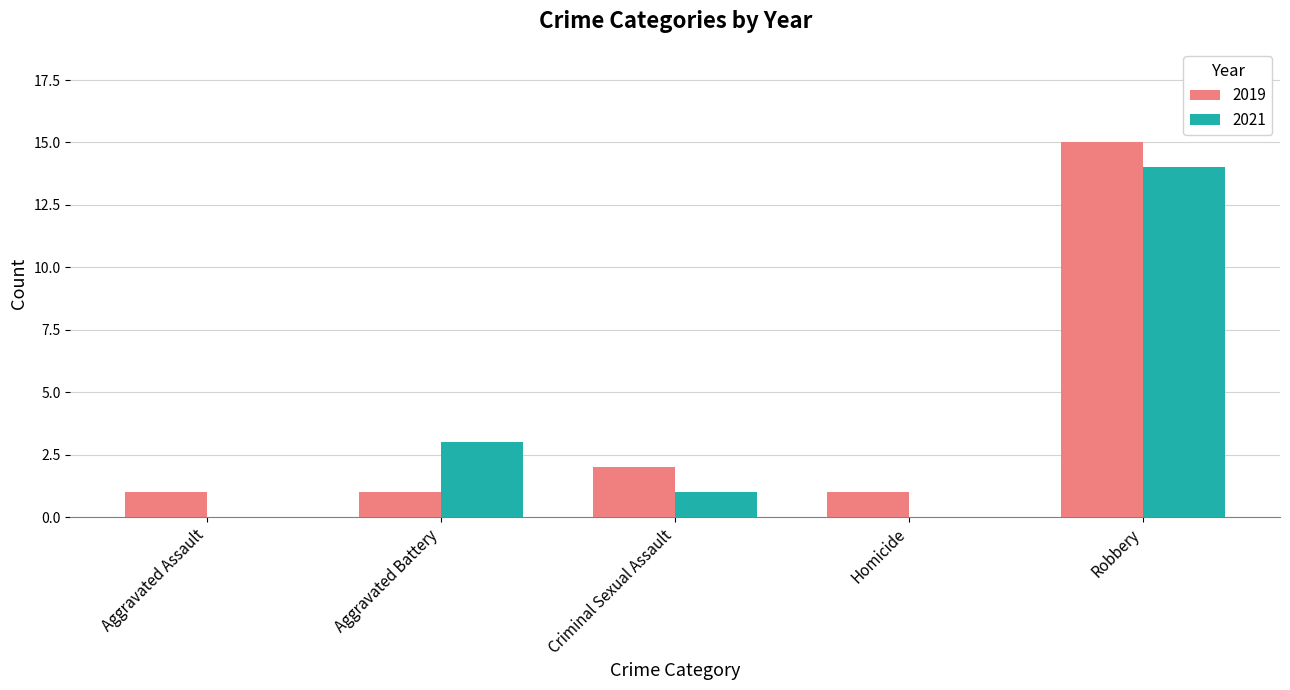

Which category has the highest value in the 2019 series?

Robbery